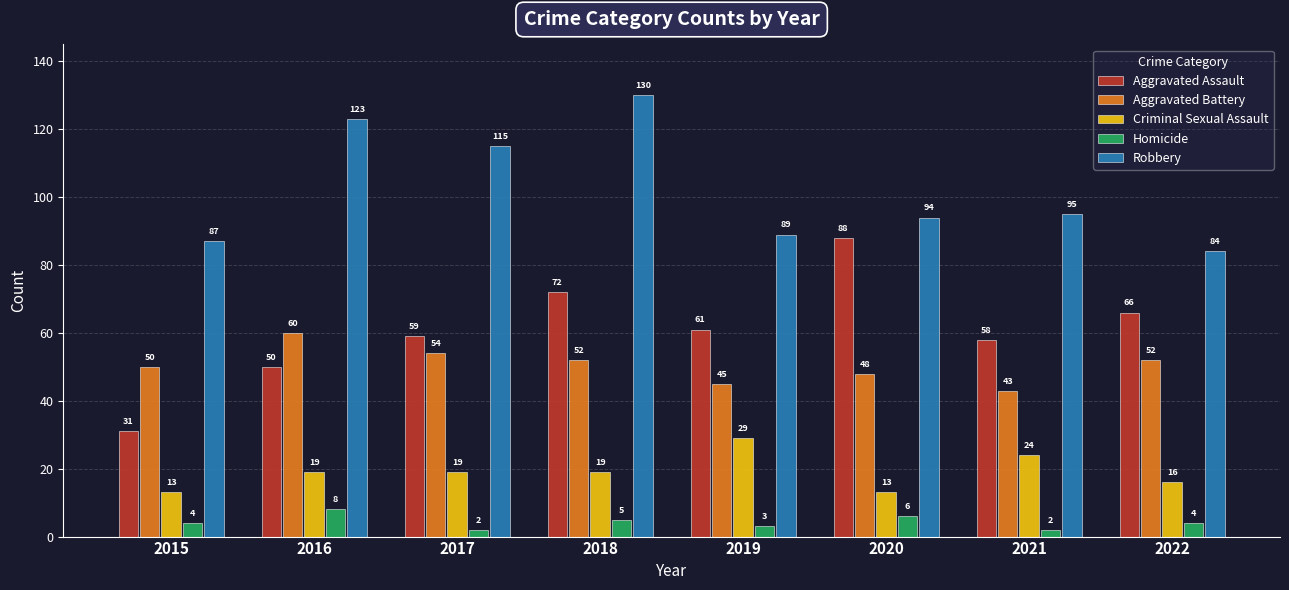

Which series has the widest spread of values?

Aggravated Assault